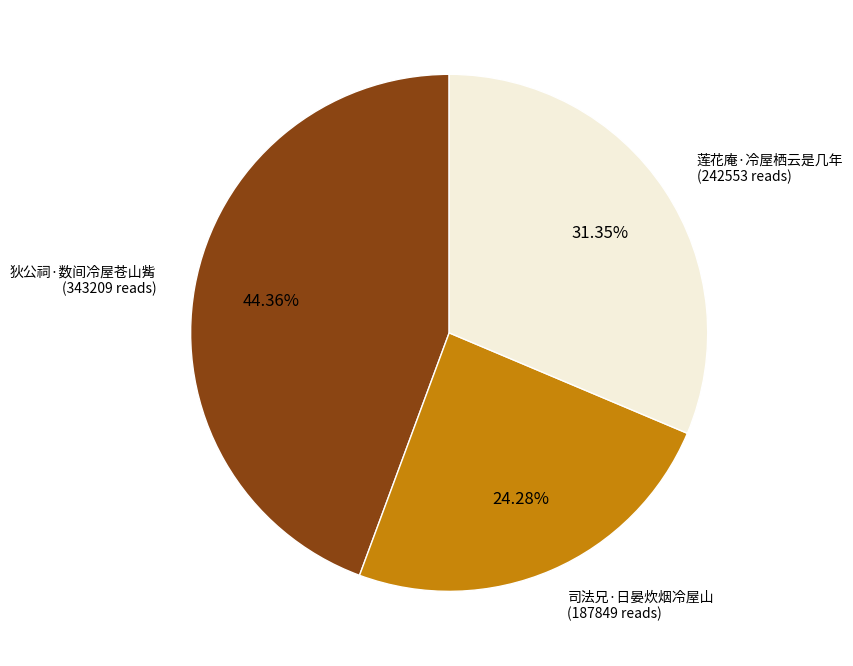

How many segments does this pie chart have?

3